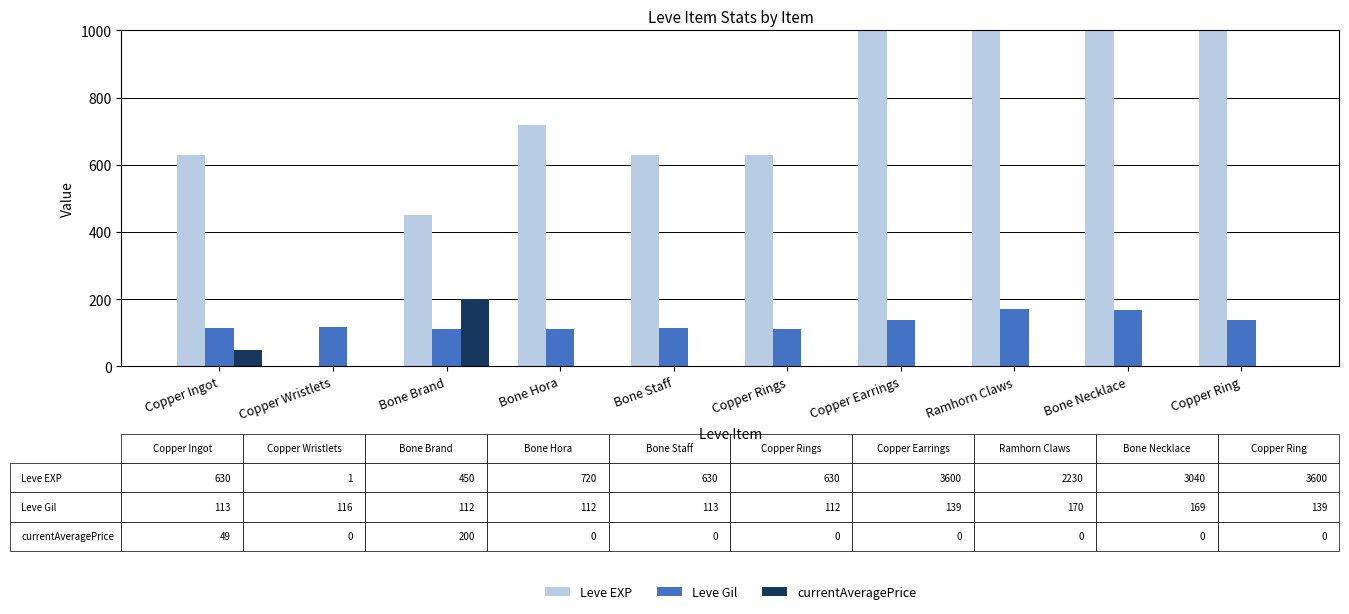

At which category is the sum across all series the highest?

Copper Earrings